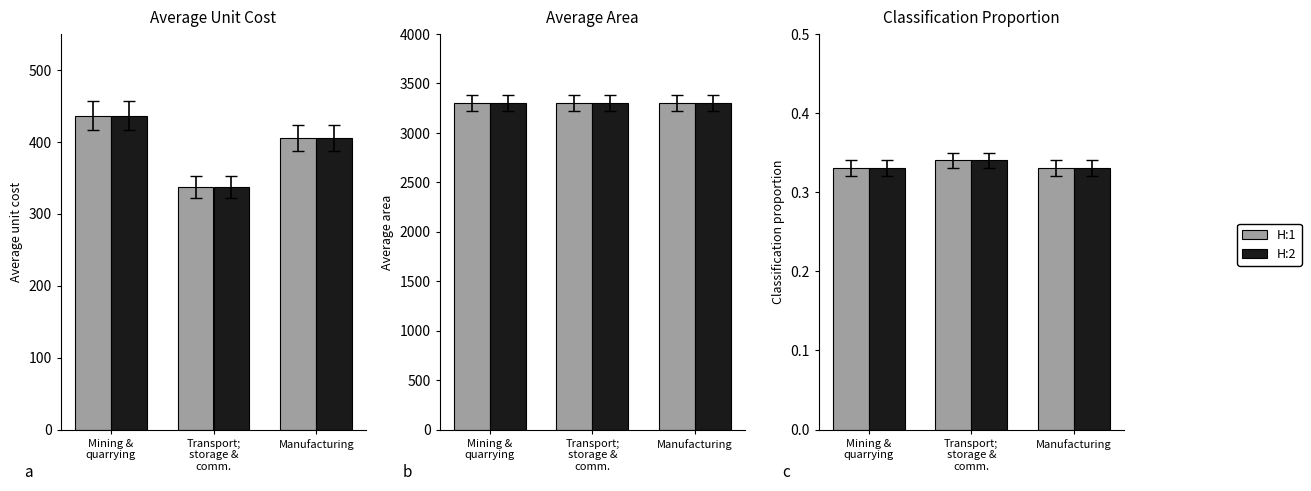

What is the label of the 1st bar from the left?

Mining &
quarrying